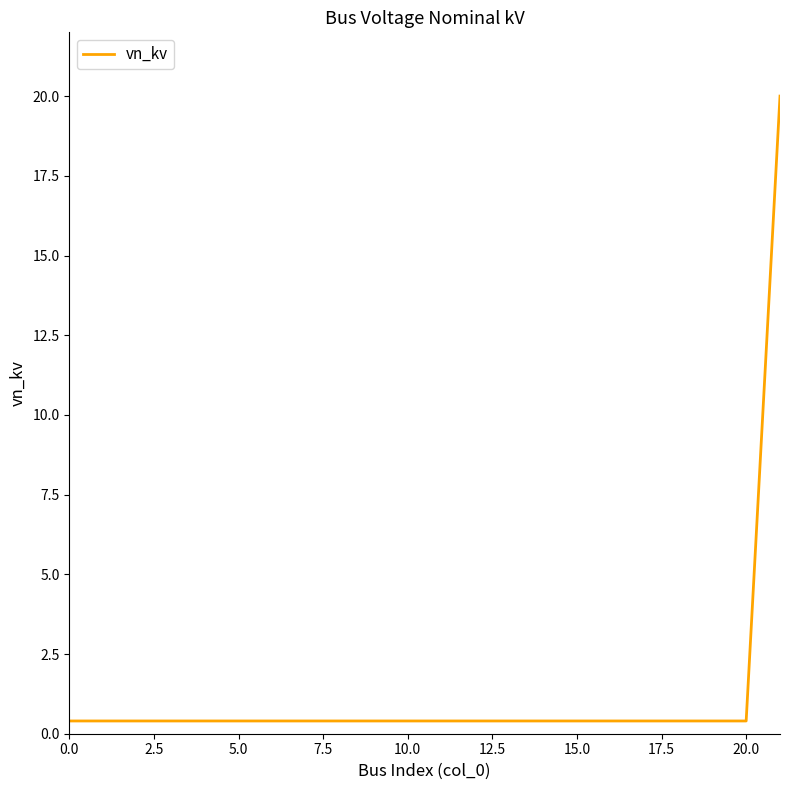

What is the maximum value shown in the chart?

20.0